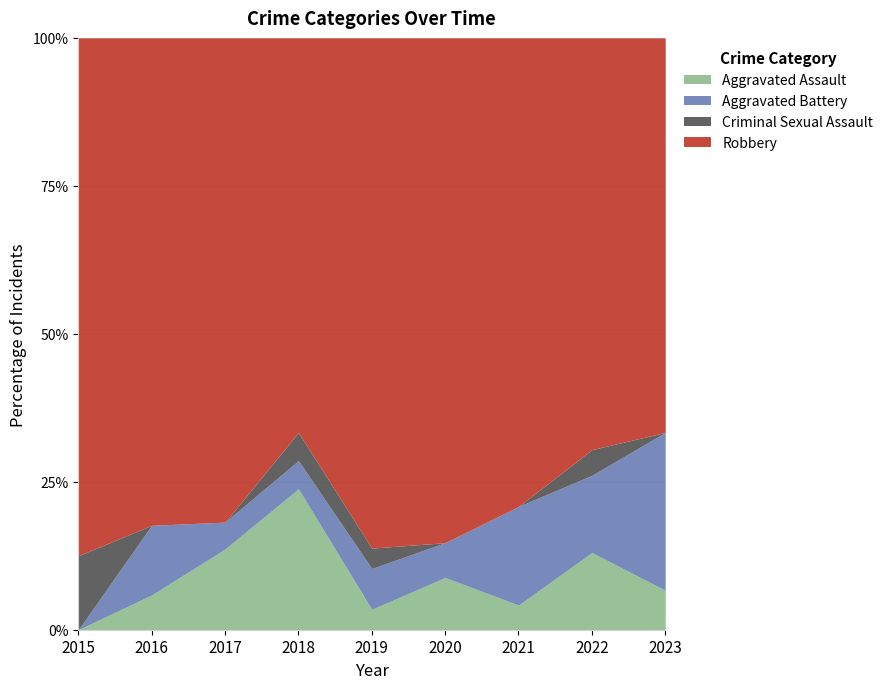

Between 2018 and 2020, which is larger?

2018